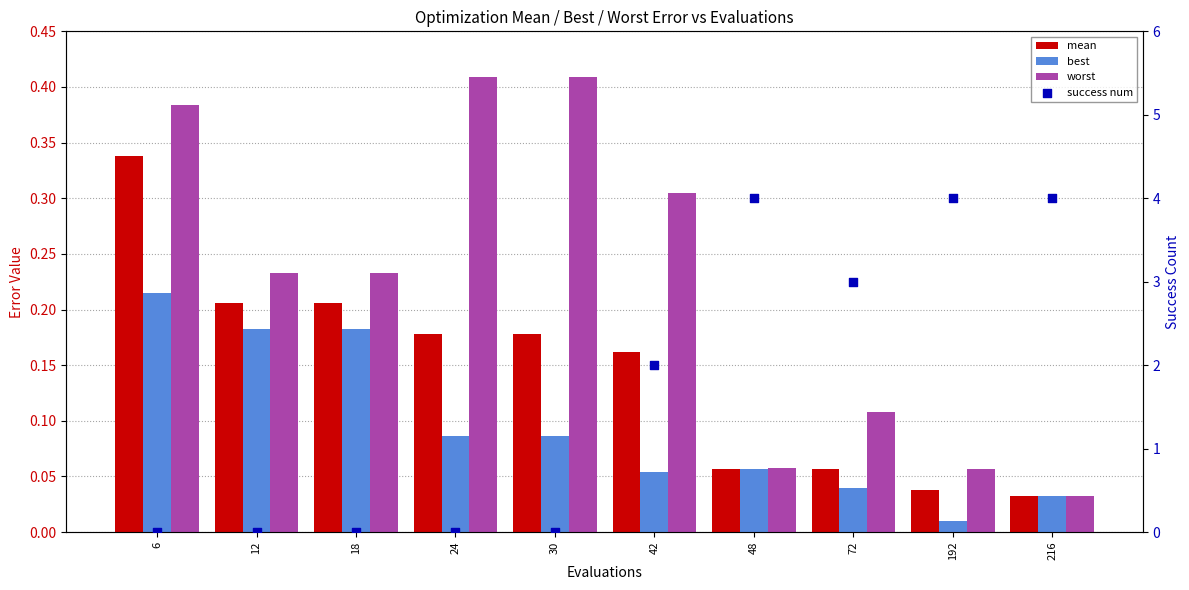

What are all the series names shown in the legend?

mean, best, worst, success num